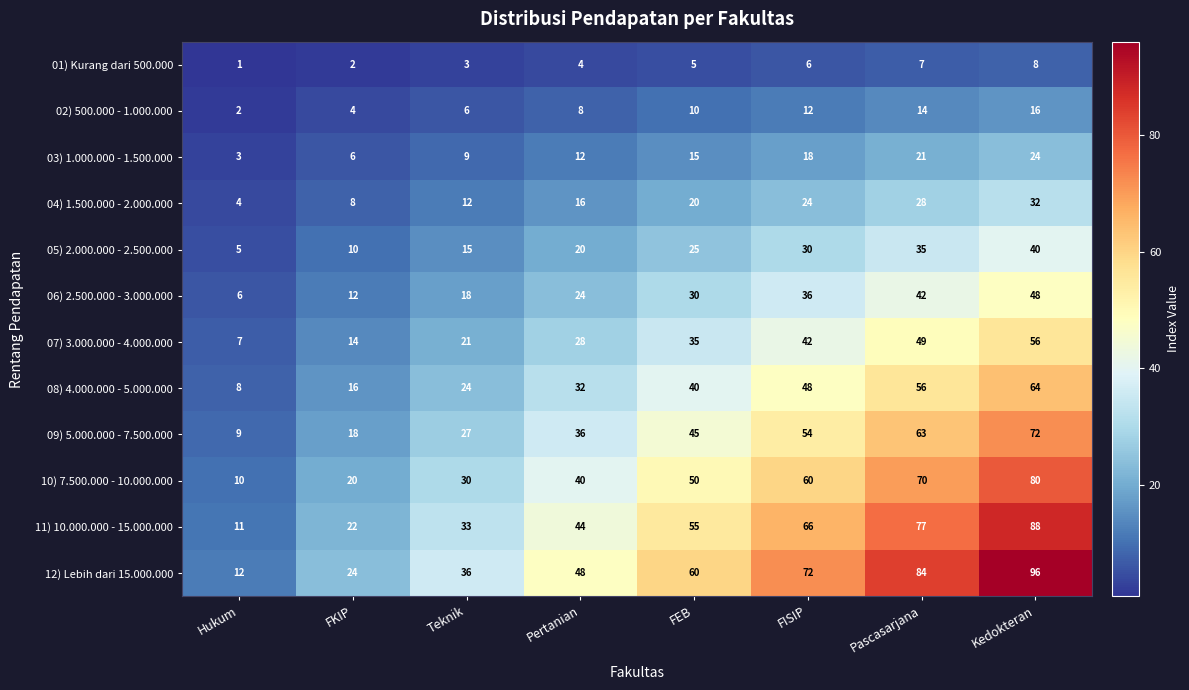

True or false: 12) Lebih dari 15.000.000 has a value of 62 at Kedokteran.

False